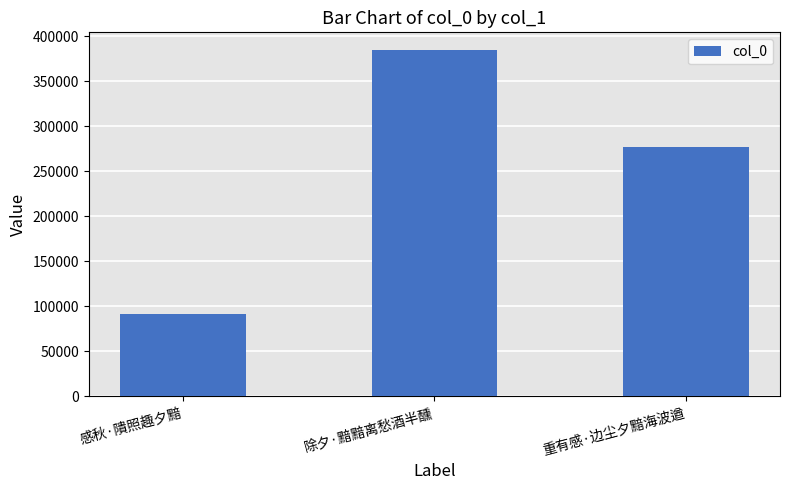

What is the change in value from 除夕·黯黯离愁酒半醺 to 重有感·边尘夕黯海波遒?

-108262